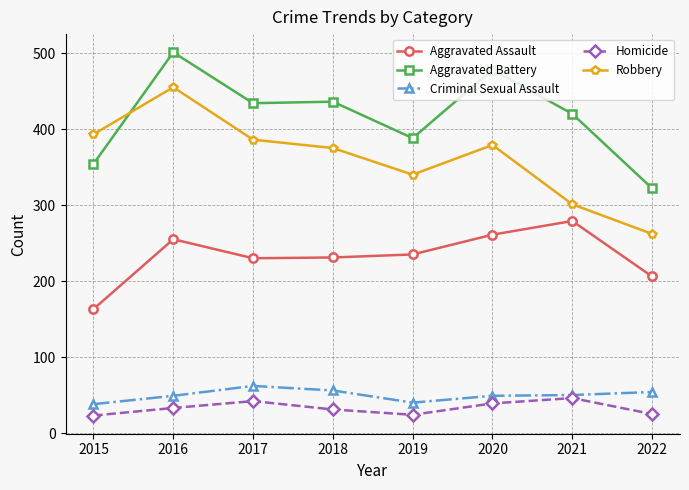

How many categories are shown in the chart?

8